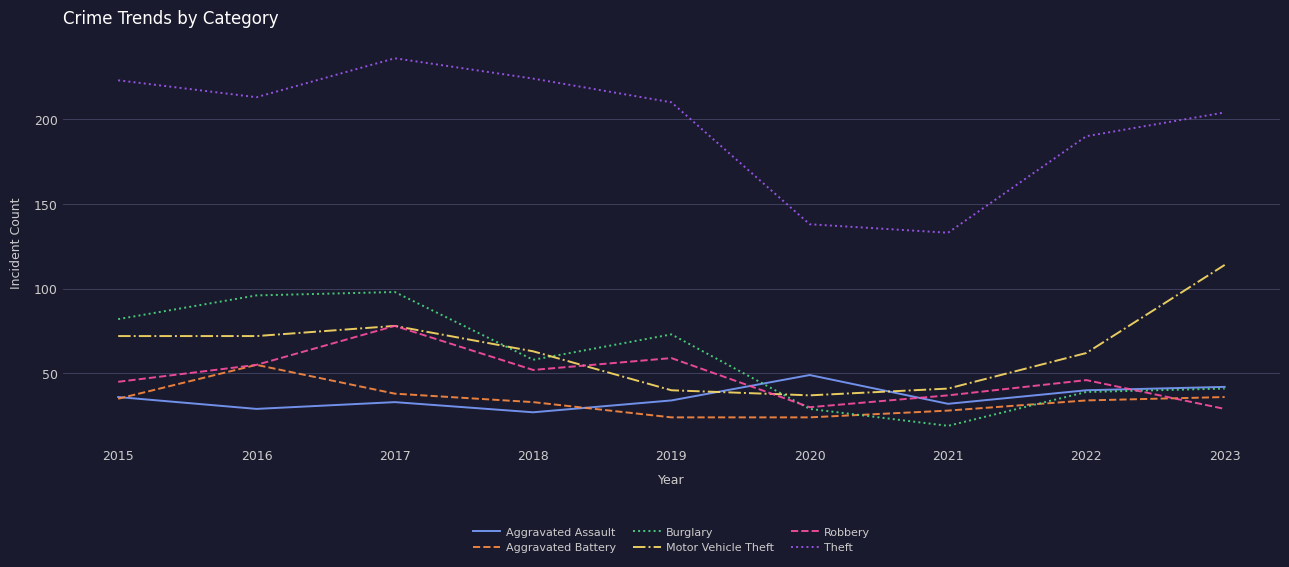

What value does the Motor Vehicle Theft series have at 2023?

114